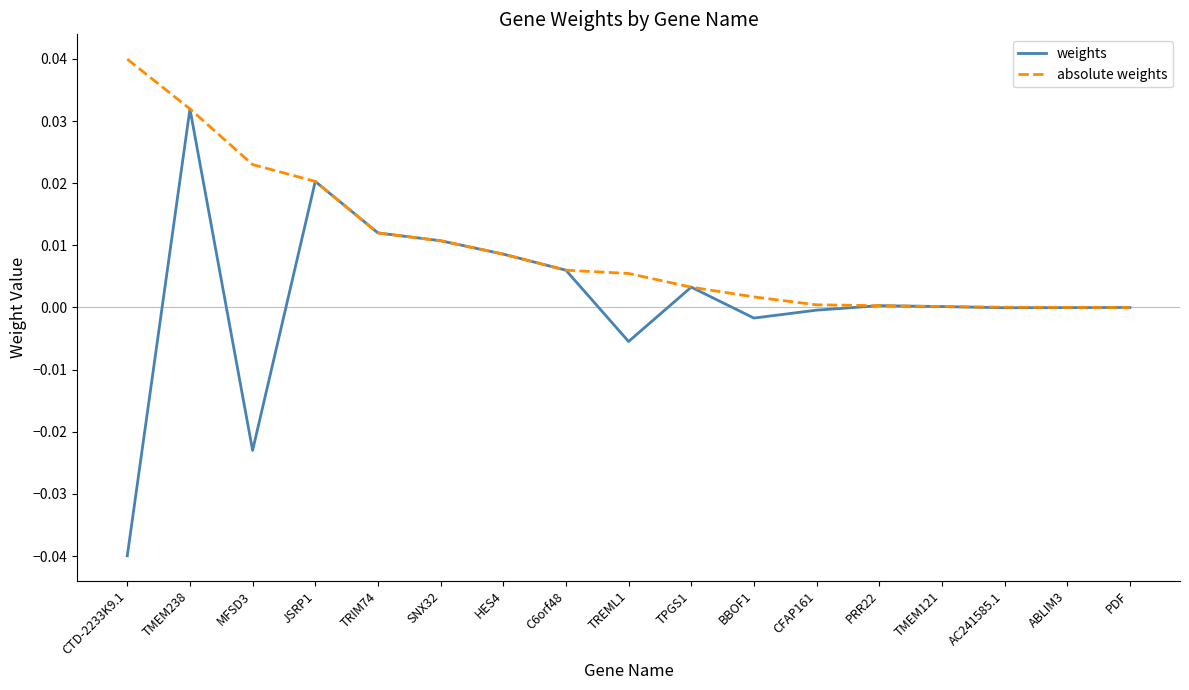

Which category has the lowest value across all series?

CTD-2233K9.1